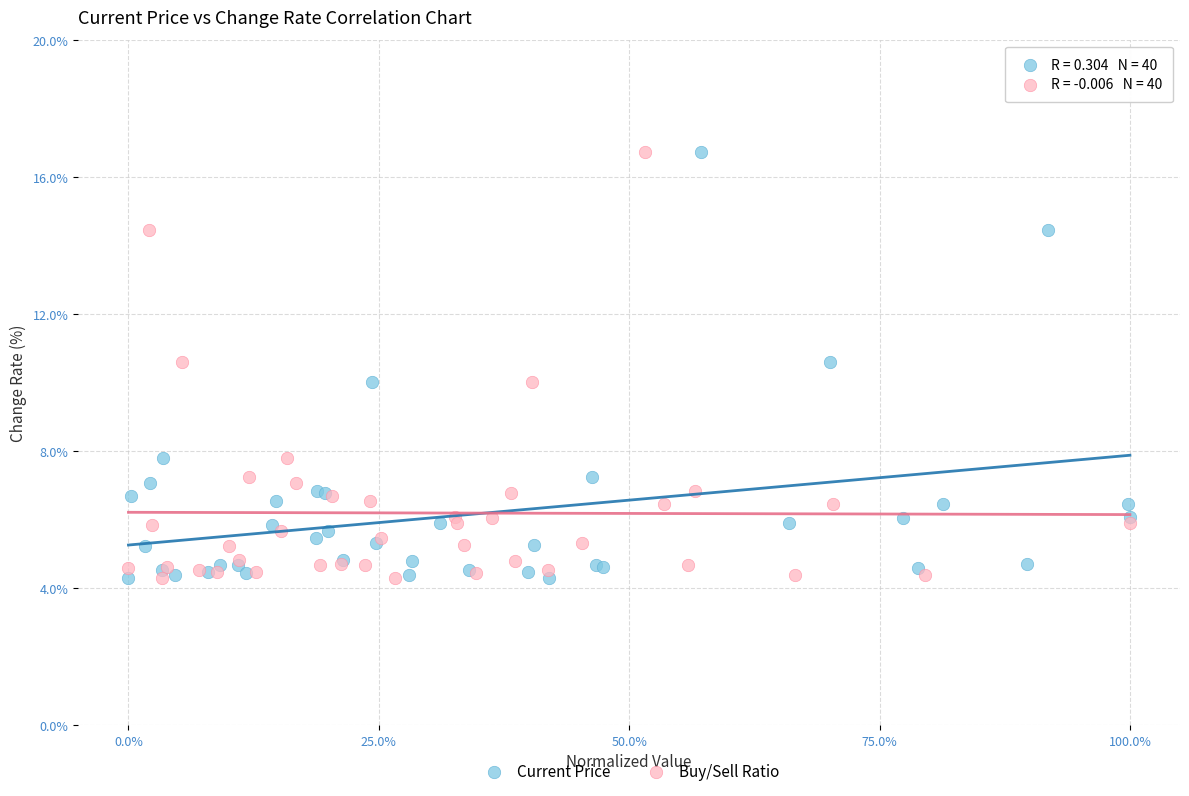

What are all the series names shown in the legend?

Current Price, Buy/Sell Ratio